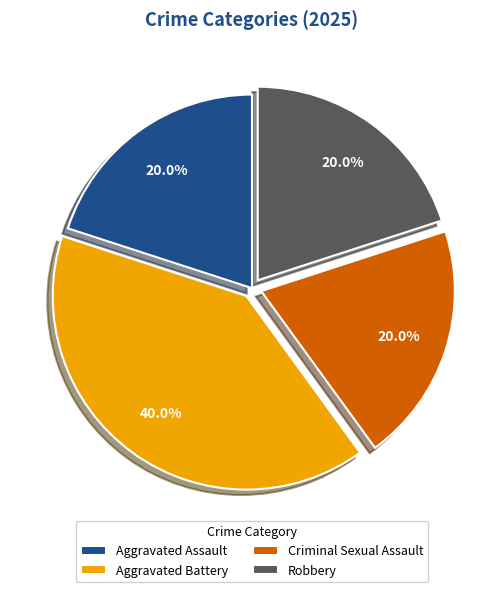

The Aggravated Assault slice represents 7% of the pie. True or false?

False